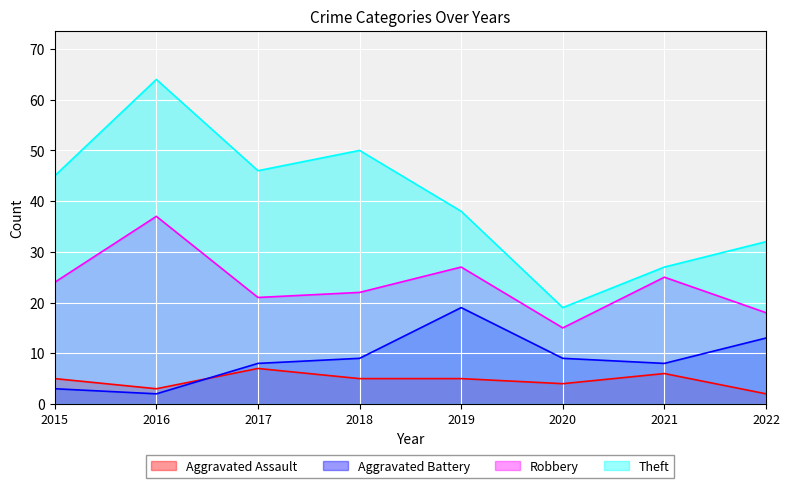

Reading left to right, extract all data points from this chart.

Aggravated Assault: 2015=5	2016=3	2017=7	2018=5	2019=5	2020=4	2021=6	2022=2
Aggravated Battery: 2015=3	2016=2	2017=8	2018=9	2019=19	2020=9	2021=8	2022=13
Robbery: 2015=24	2016=37	2017=21	2018=22	2019=27	2020=15	2021=25	2022=18
Theft: 2015=45	2016=64	2017=46	2018=50	2019=38	2020=19	2021=27	2022=32